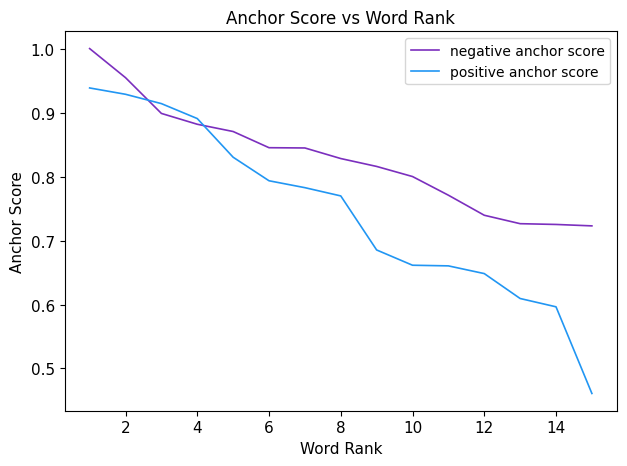

Which series has the largest total across all categories?

negative anchor score